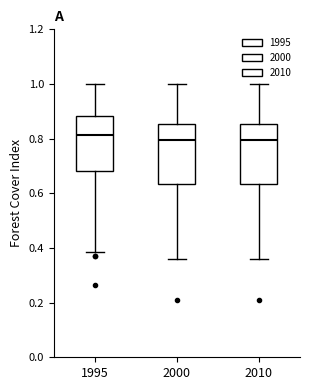

Reading left to right, transcribe this box plot: for each box, give where its median line is, the range the box spans, and where its two whiskers end, as read against the y-axis. The values are not printed on the chart, so give them approximately, as read against the axis.

1995: median 0.82, box 0.68 to 0.88, whiskers 0.38 to 1.00
2000: median 0.80, box 0.64 to 0.86, whiskers 0.36 to 1.00
2010: median 0.80, box 0.64 to 0.86, whiskers 0.36 to 1.00